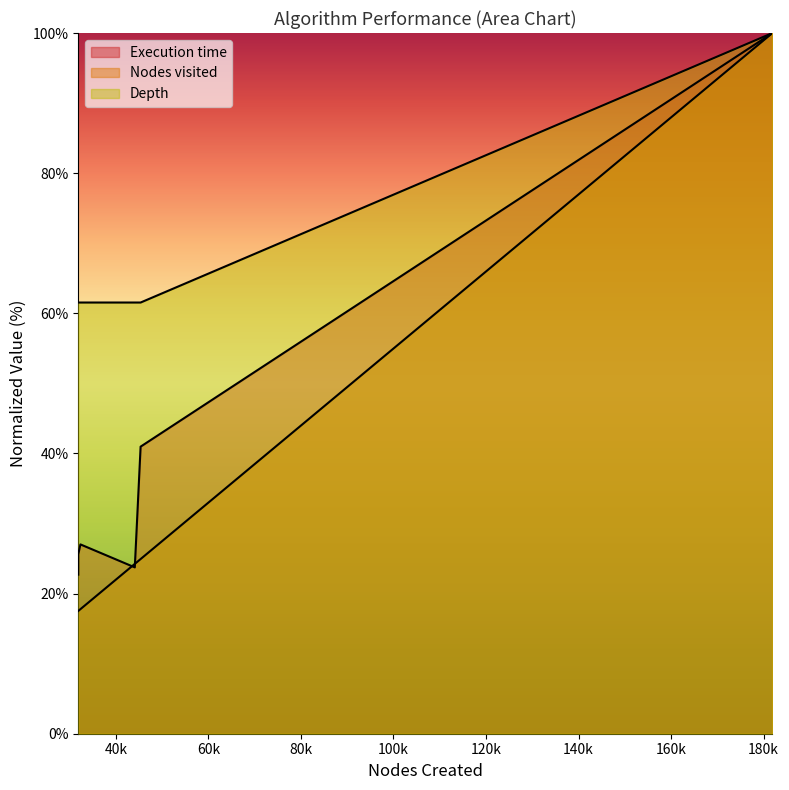

The value of Nodes visited at Greedy - Manhattan Distance is 16.1. True or false?

False